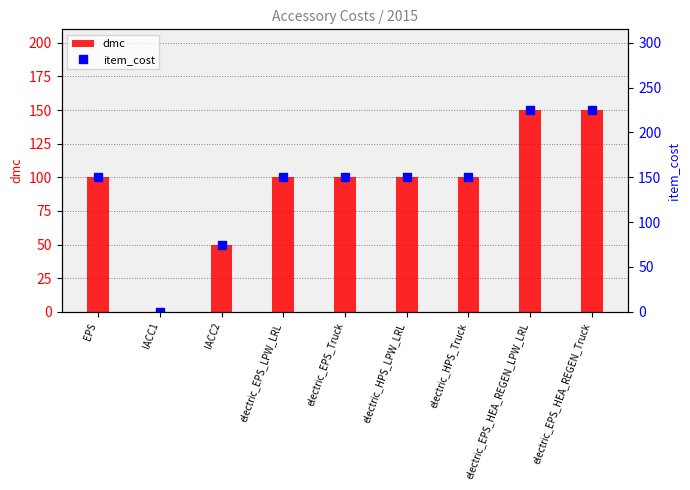

Which series changed the most between IACC2 and electric_EPS_LPW_LRL?

item_cost